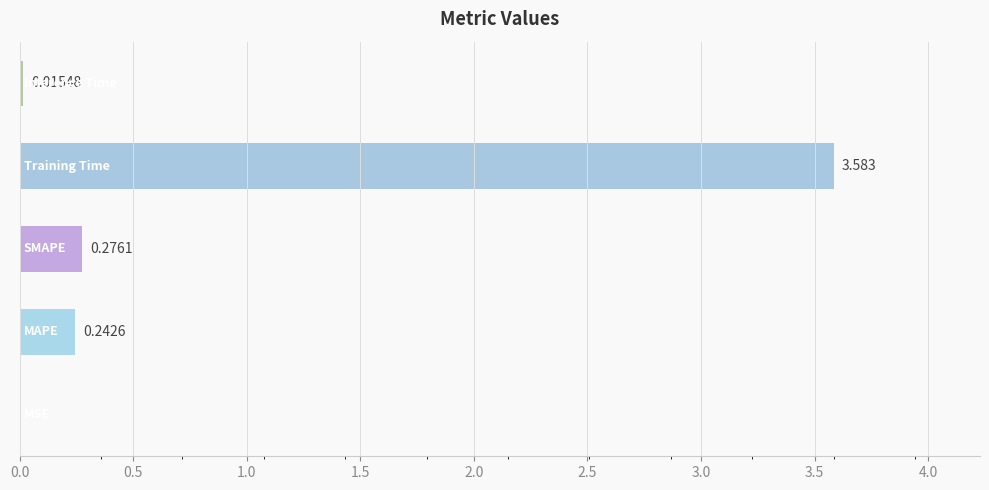

What is the sum of all values?

4.1